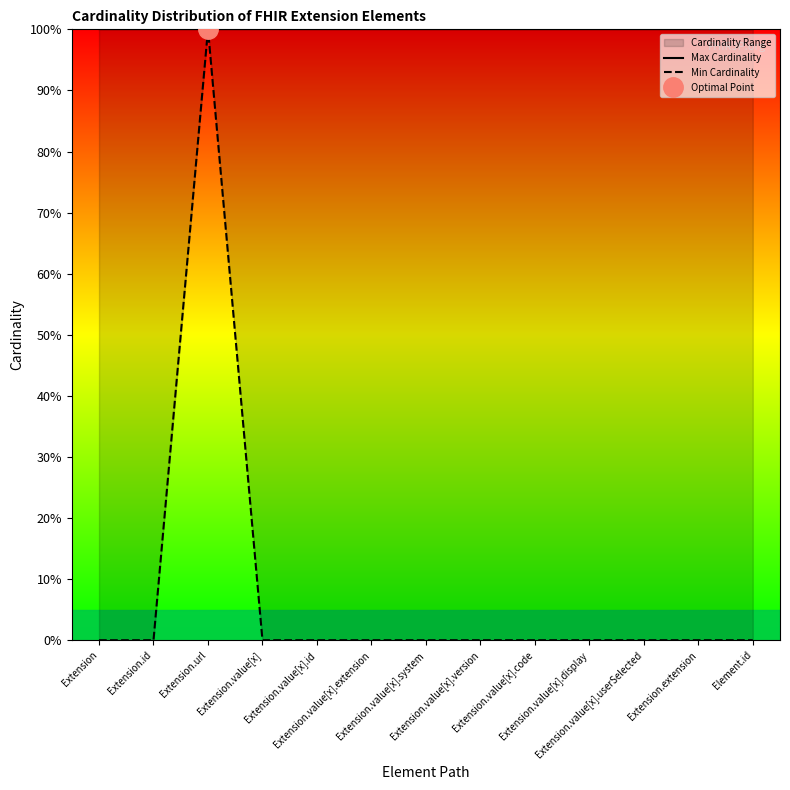

Is the value of Max Cardinality at Extension greater than the value of Min Cardinality at Extension.value[x].code?

Yes